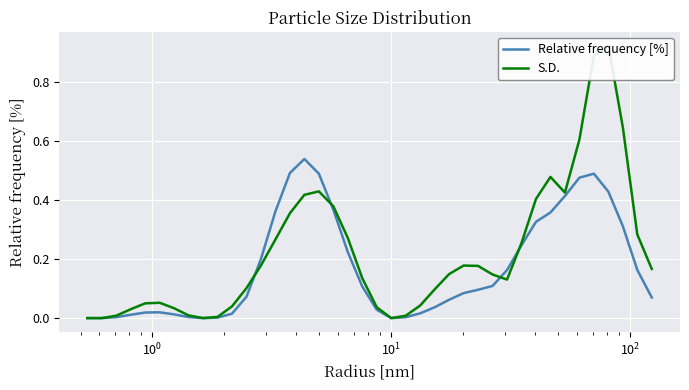

True or false: S.D. and Relative frequency [%] cross at least once.

True